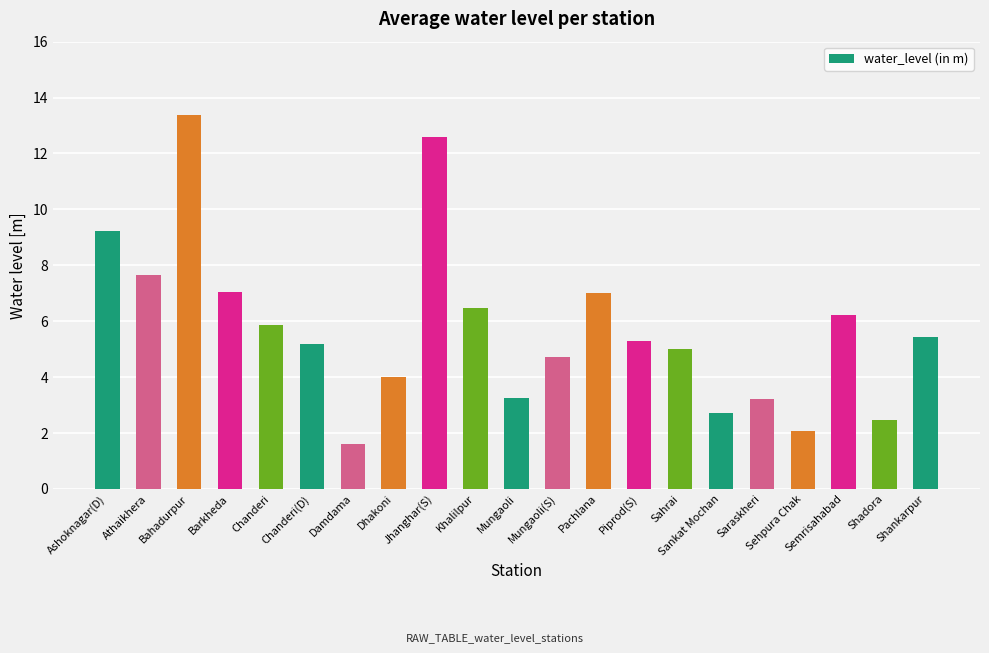

Reading left to right, what are all the values shown in this chart?

9.2	7.7	13.4	7.0	5.9	5.2	1.6	4.0	12.6	6.5	3.2	4.7	7.0	5.3	5.0	2.7	3.2	2.1	6.2	2.5	5.4